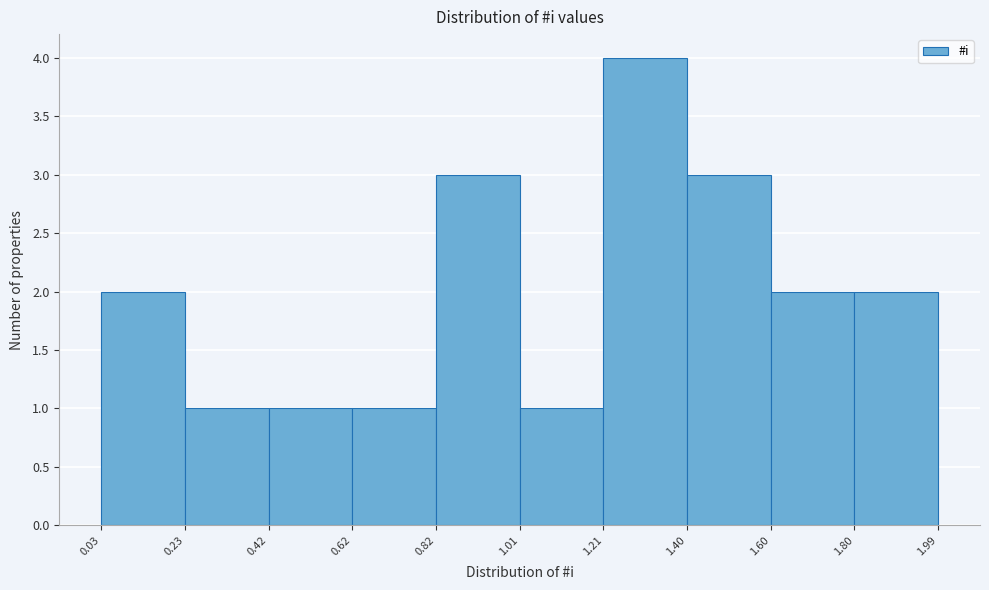

Reading left to right, list every bar in this chart as the range it spans on the x-axis followed by its height. The values are not printed on the chart, so give them approximately, as read against the axis.

0.03 to 0.23: 2
0.23 to 0.42: 1
0.42 to 0.62: 1
0.62 to 0.82: 1
0.82 to 1.01: 3
1.01 to 1.21: 1
1.21 to 1.40: 4
1.40 to 1.60: 3
1.60 to 1.80: 2
1.80 to 1.99: 2